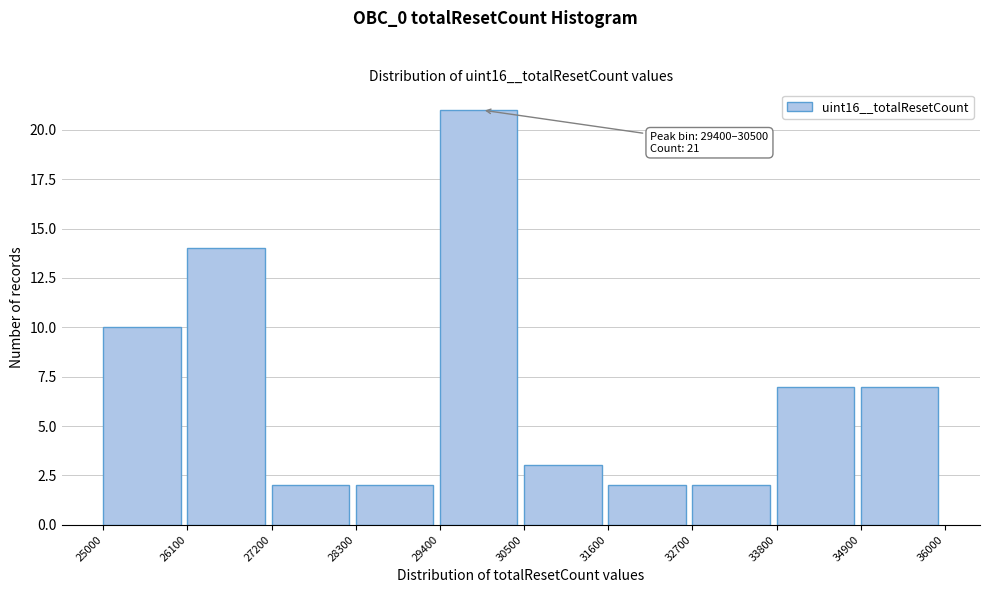

Over which range of the x-axis is the bar tallest?

29400 to 30500